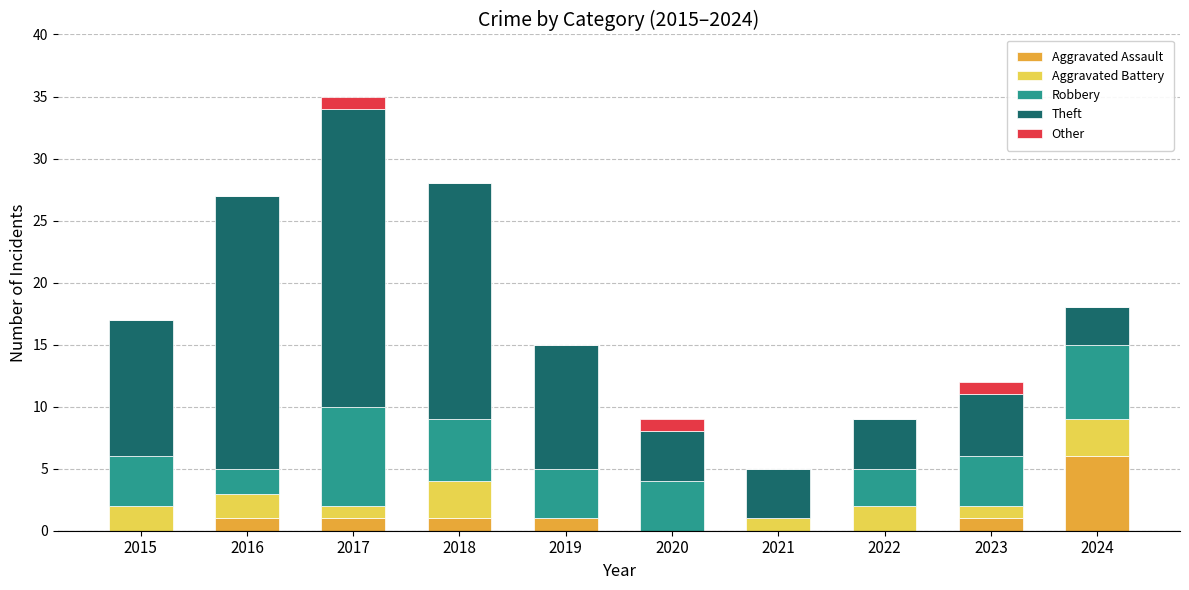

Count the number of categories in the chart.

10